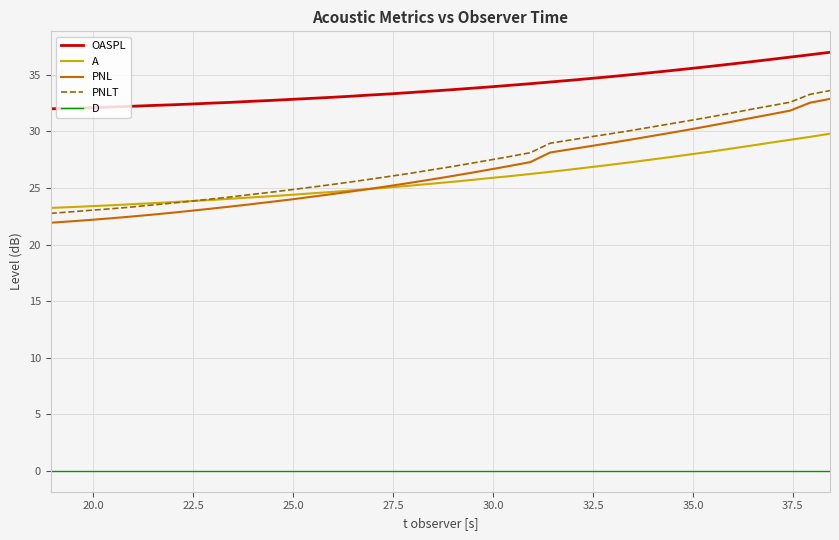

Which series has the largest total across all categories?

OASPL